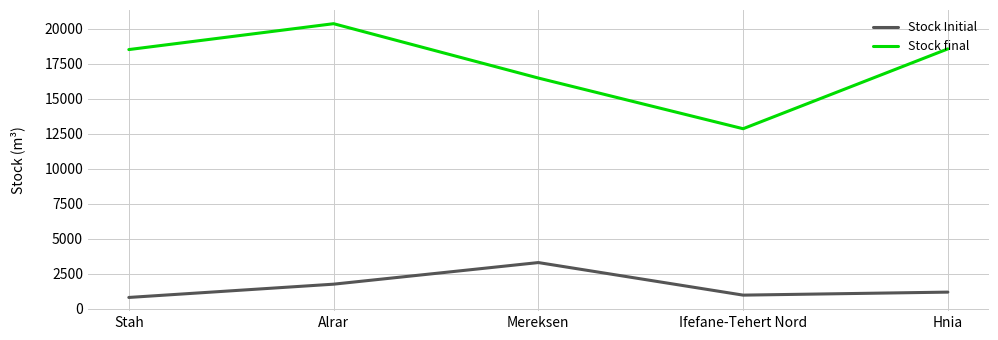

Which series changed the most between Stah and Alrar?

Stock final